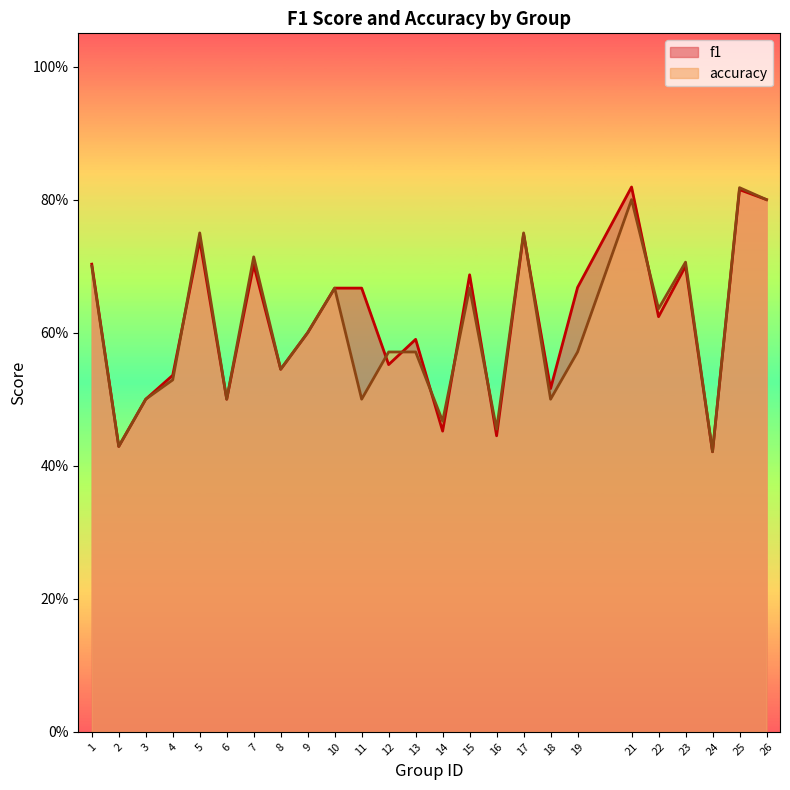

Reading left to right, list all the values displayed in this chart.

f1: 1=0.7	2=0.4	3=0.5	4=0.5	5=0.7	6=0.5	7=0.7	8=0.5	9=0.6	10=0.7	11=0.7	12=0.6	13=0.6	14=0.5	15=0.7	16=0.4	17=0.7	18=0.5	19=0.7	21=0.8	22=0.6	23=0.7	24=0.4	25=0.8	26=0.8
accuracy: 1=0.7	2=0.4	3=0.5	4=0.5	5=0.8	6=0.5	7=0.7	8=0.5	9=0.6	10=0.7	11=0.5	12=0.6	13=0.6	14=0.5	15=0.7	16=0.5	17=0.8	18=0.5	19=0.6	21=0.8	22=0.6	23=0.7	24=0.4	25=0.8	26=0.8